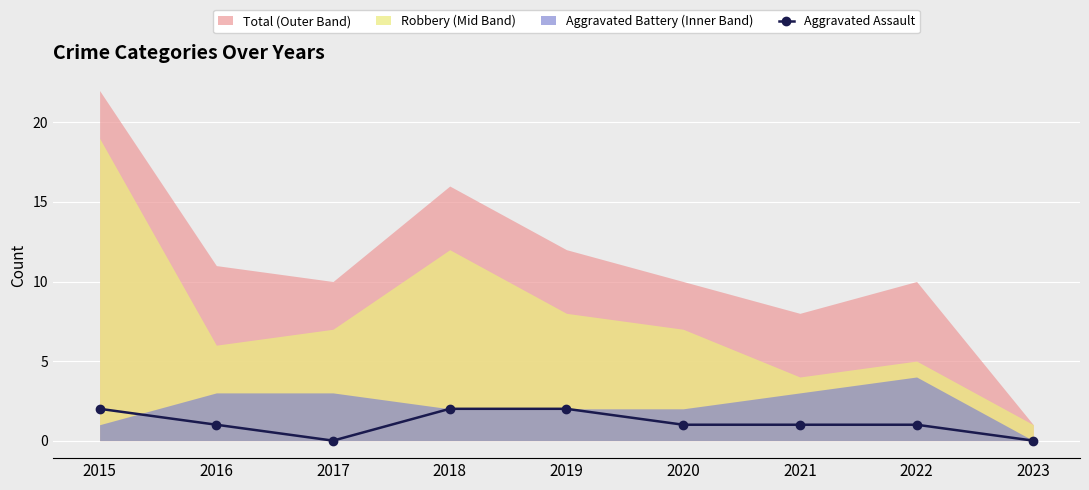

Where is the first local minimum for Aggravated Assault?

2017